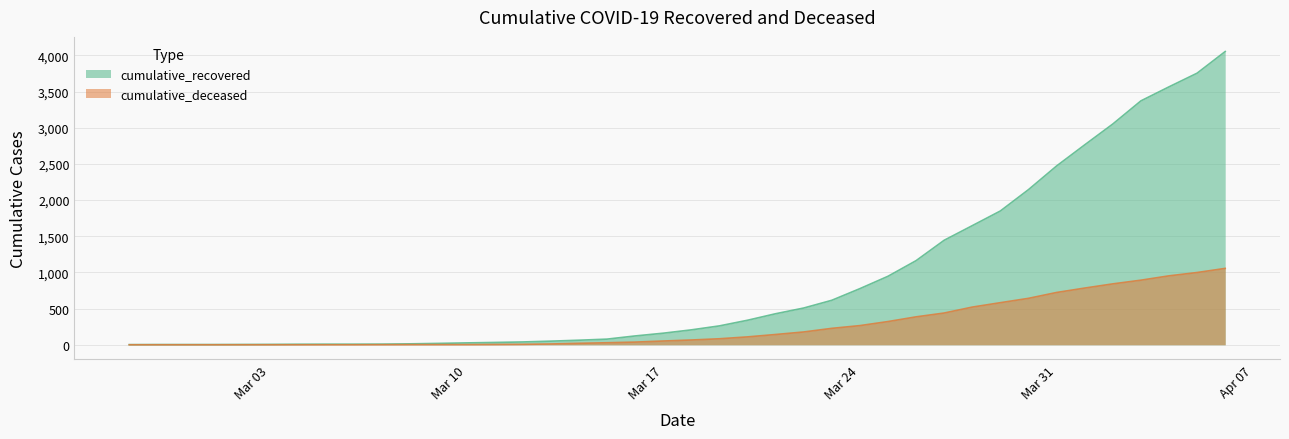

True or false: cumulative_deceased has a value of 0 at 2020-03-01.

True